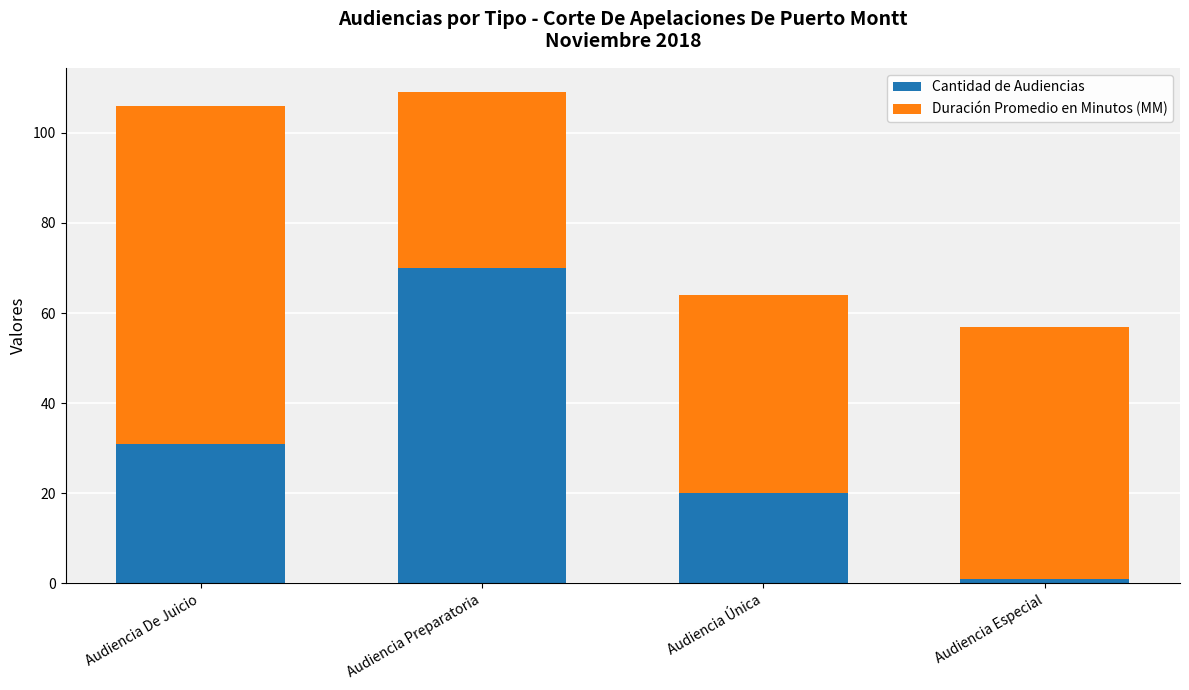

At which label does Cantidad de Audiencias reach its peak?

Audiencia Preparatoria